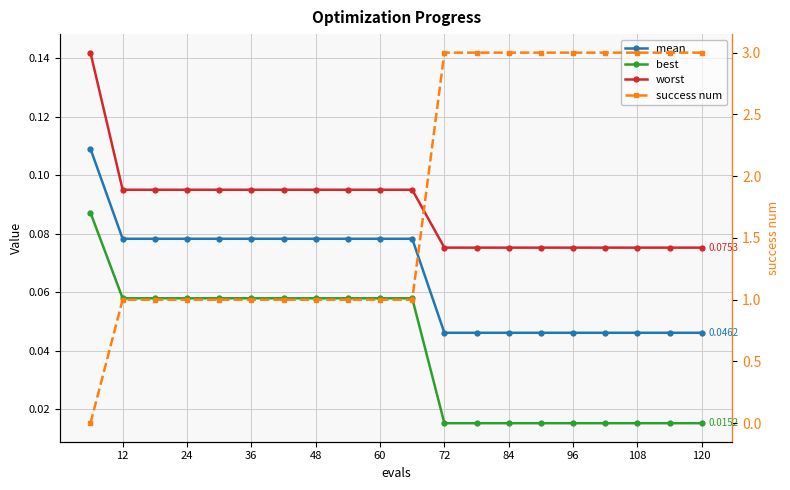

Which series has the largest total across all categories?

success num